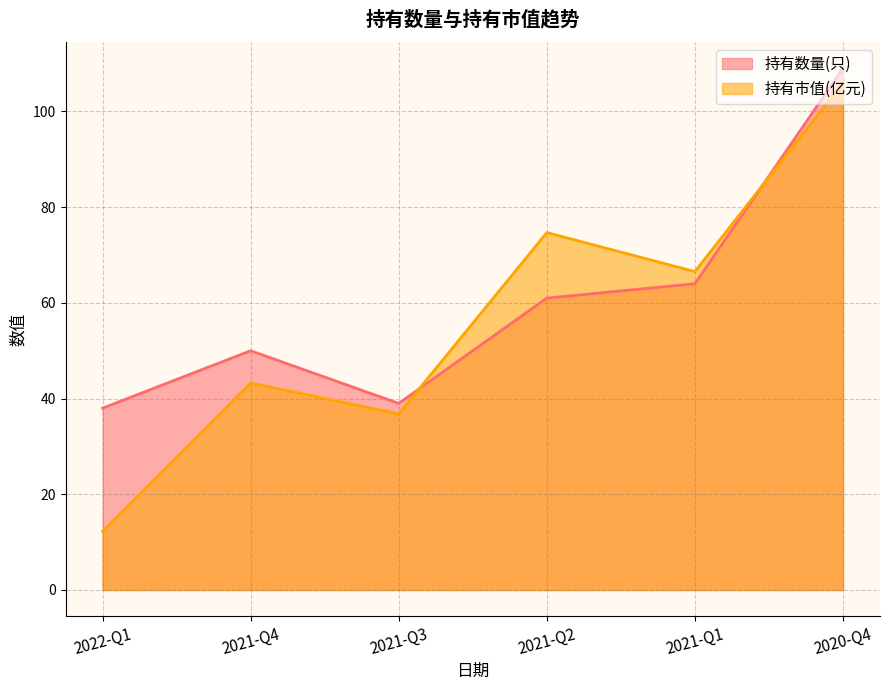

What is the label of the 4th point from the right?

2021-Q3